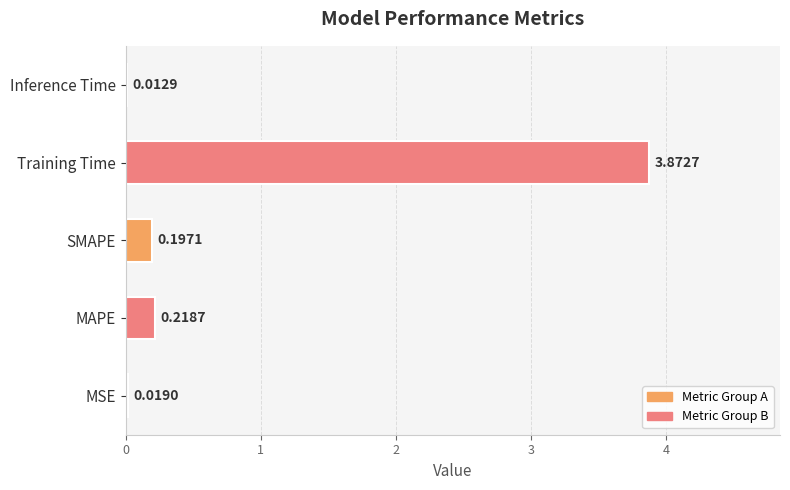

At which category does the chart reach its peak across all series?

Training Time